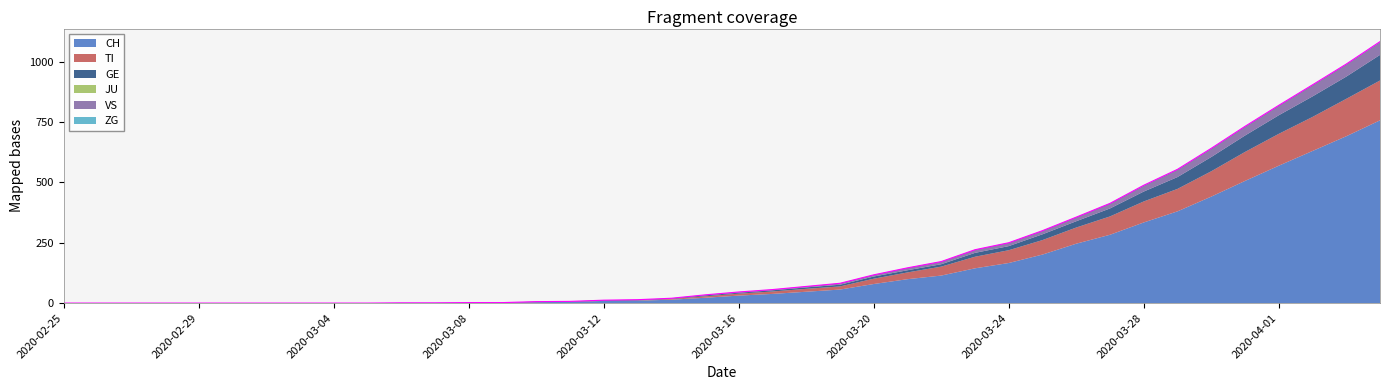

How many distinct data groups are displayed?

6